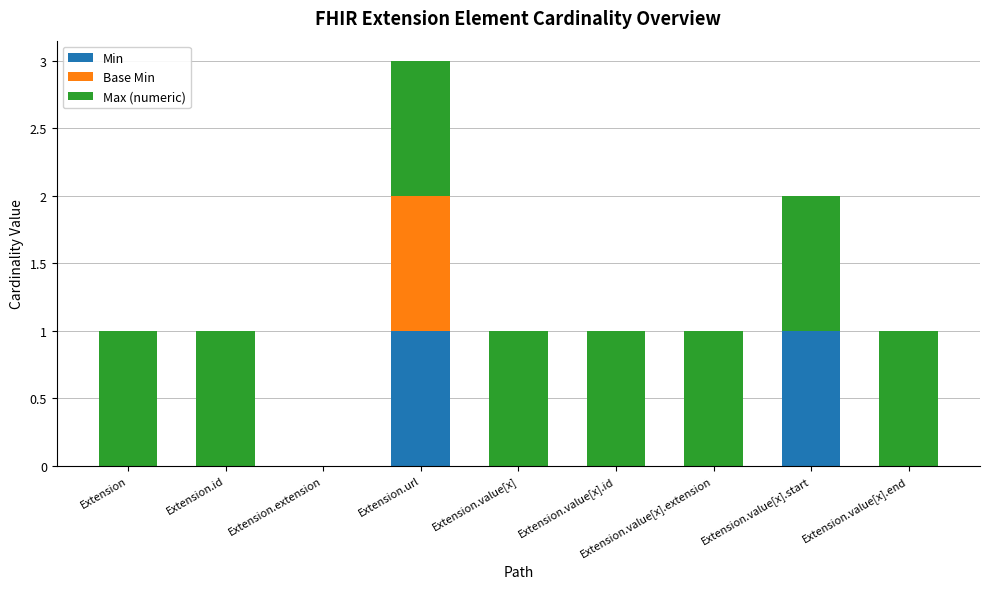

The Min series shows 0 at Extension.value[x].extension. True or false?

True